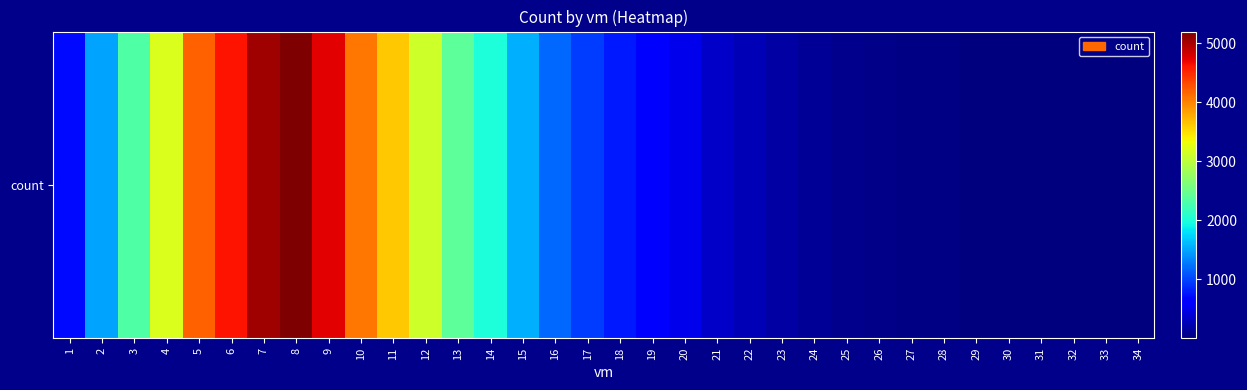

What is the approximate value at 24, to the nearest 10?

110